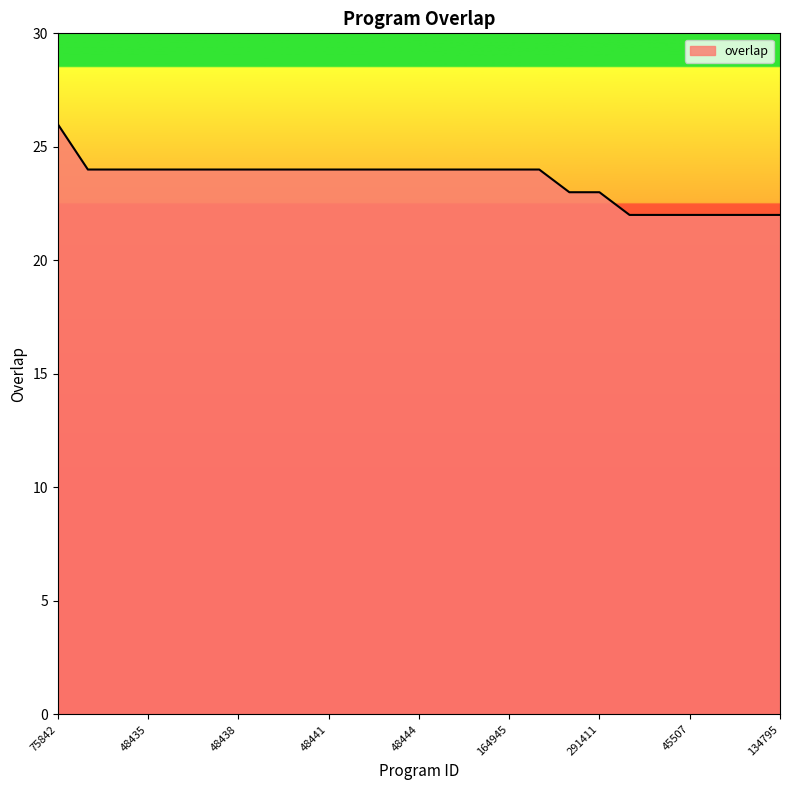

Reading left to right, transcribe all the data shown in this chart.

26	24	24	24	24	24	24	24	24	24	24	24	24	24	24	24	24	23	23	22	22	22	22	22	22